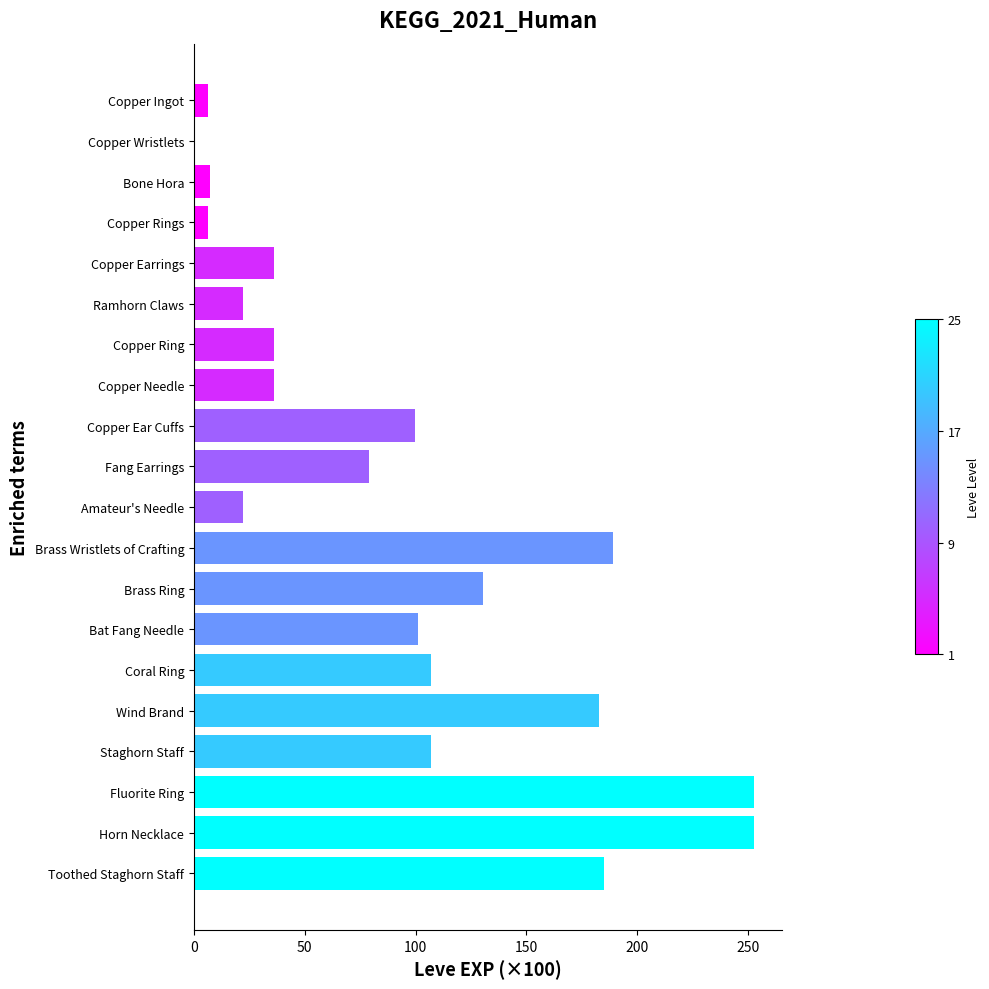

The chart shows a value of 36.0 at Copper Earrings. True or false?

True